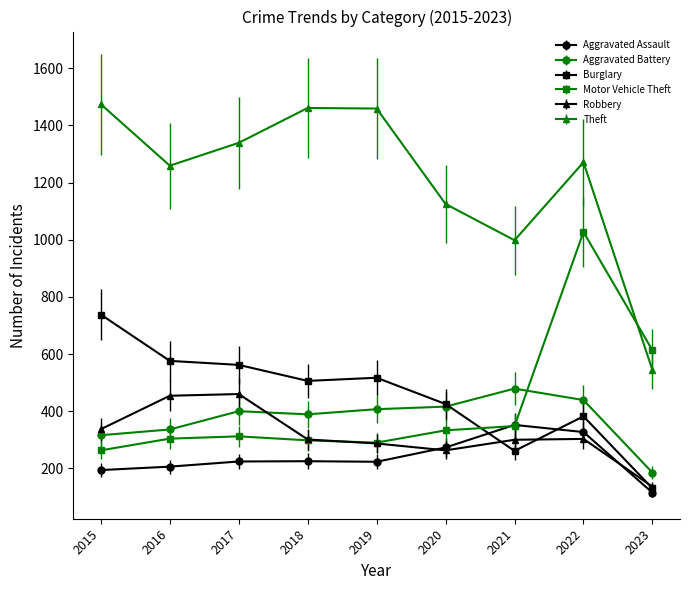

Count the number of categories in the chart.

9